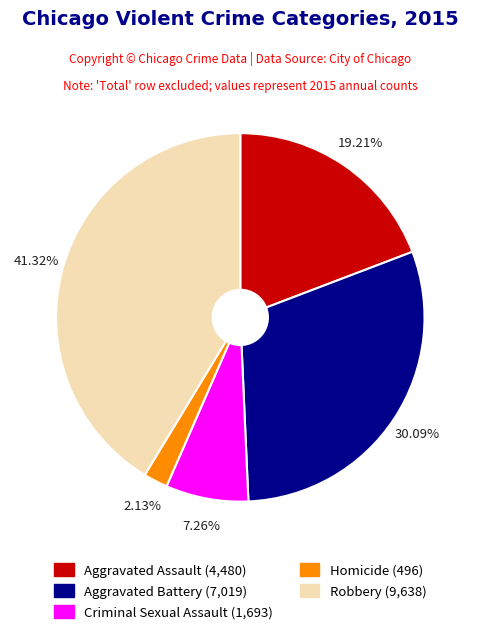

Count the number of slices in the pie.

5